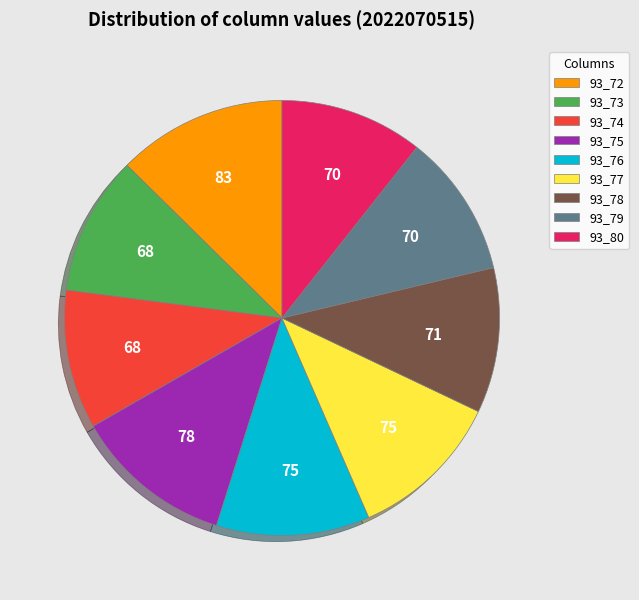

True or false: 93_73 accounts for 10% of the total.

True